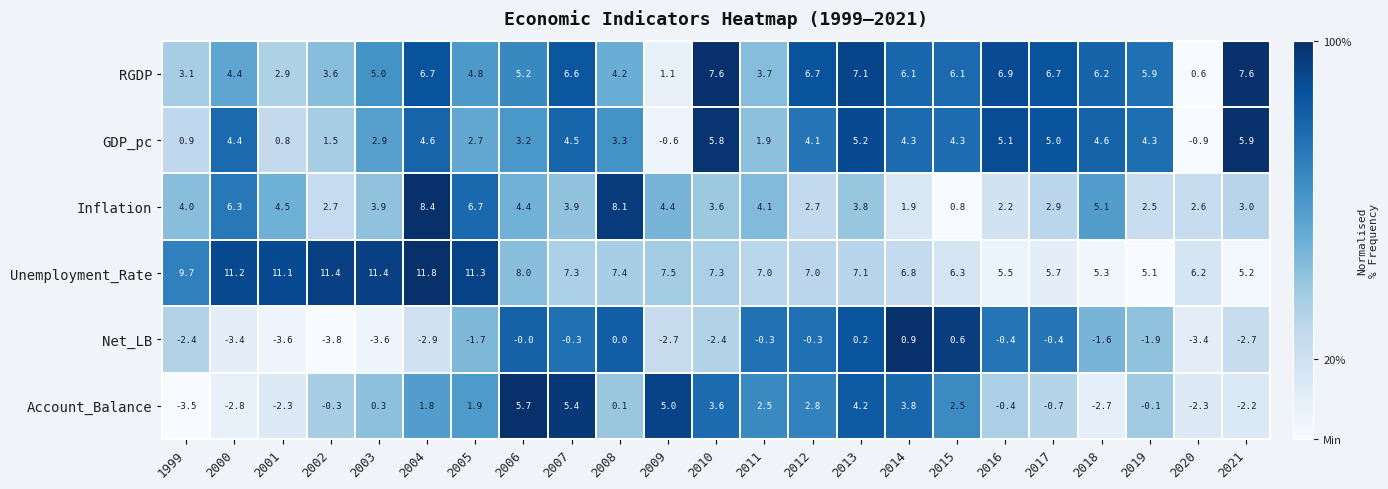

Which series has the largest total across all categories?

Unemployment_Rate